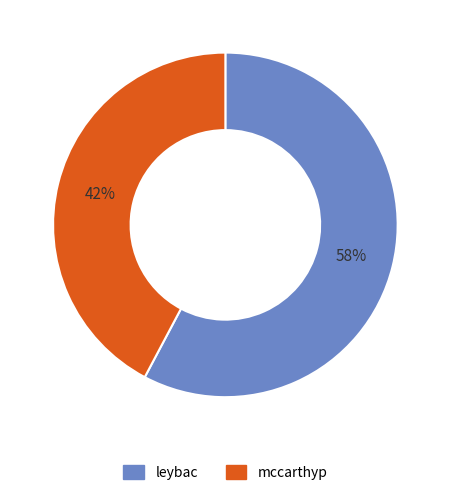

What is the largest slice in the pie chart?

leybac